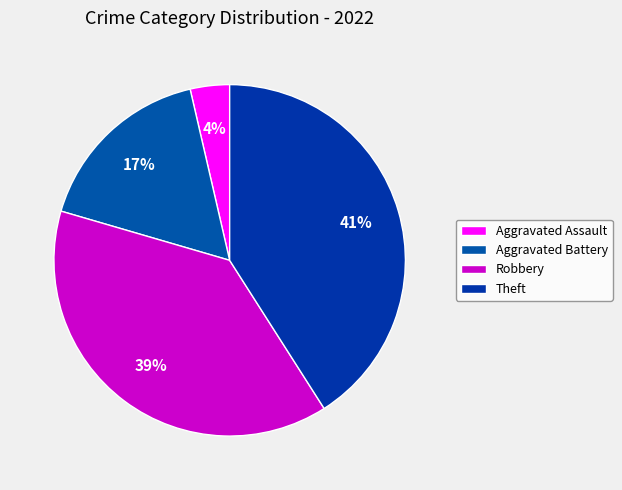

To the nearest percent, what is the difference between the Aggravated Assault and Aggravated Battery slice percentages?

13%